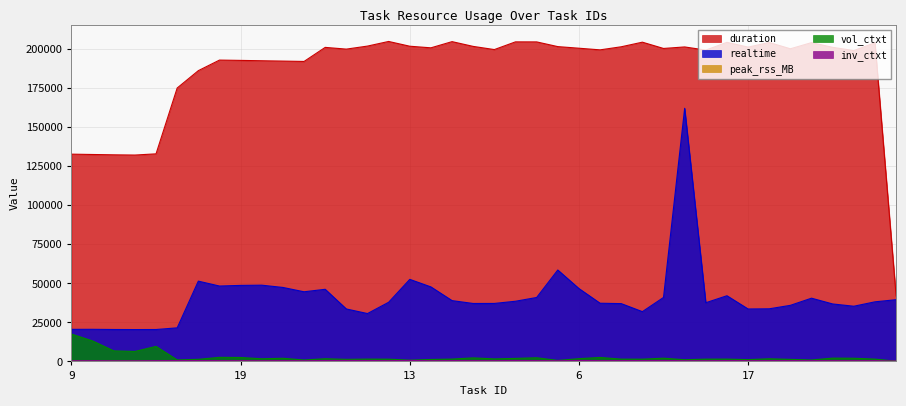

Which label corresponds to the largest value in the chart?

7